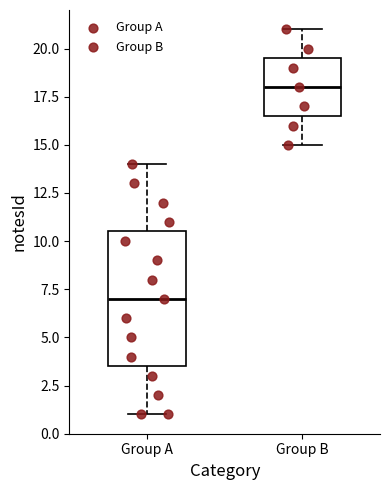

Which box is the tallest, from its lower edge to its upper edge?

Group A